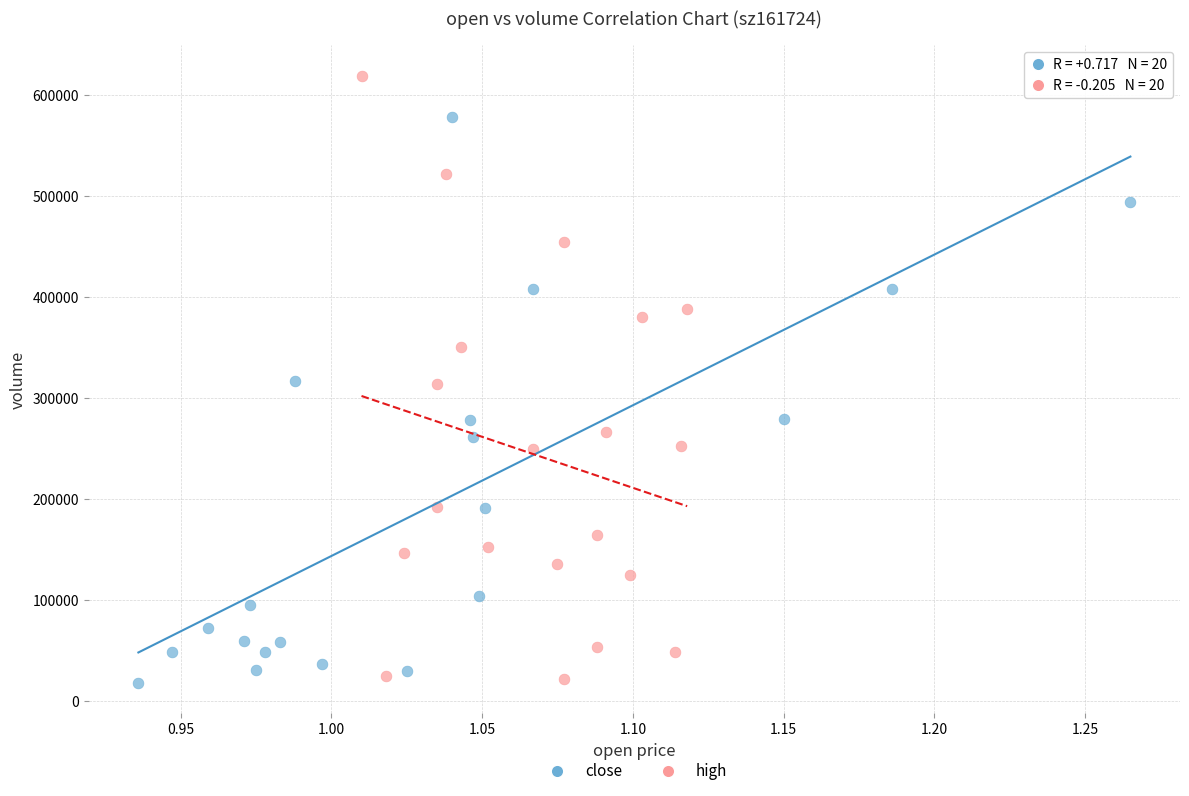

Which series reaches the maximum Y coordinate?

high